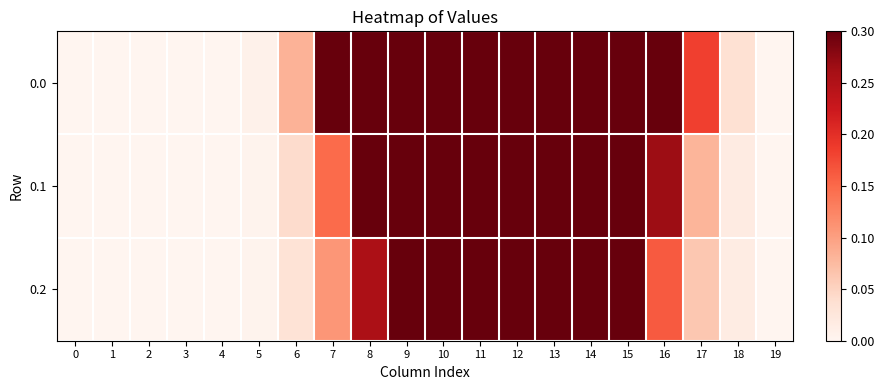

Rank the series by their average value, from highest to lowest.

0.0, 0.1, 0.2